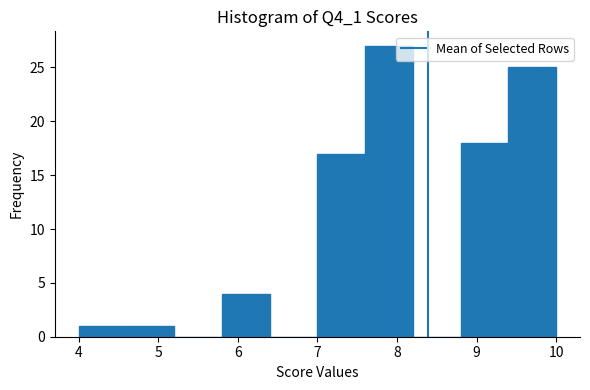

Reading left to right, transcribe this chart: for each bar, give the range it covers on the x-axis and its height. The values are not printed on the chart, so give them approximately, as read against the axis.

4.0 to 4.6: 1
4.6 to 5.2: 1
5.2 to 5.8: 0
5.8 to 6.4: 4
6.4 to 7.0: 0
7.0 to 7.6: 17
7.6 to 8.2: 27
8.2 to 8.8: 0
8.8 to 9.4: 18
9.4 to 10.0: 25